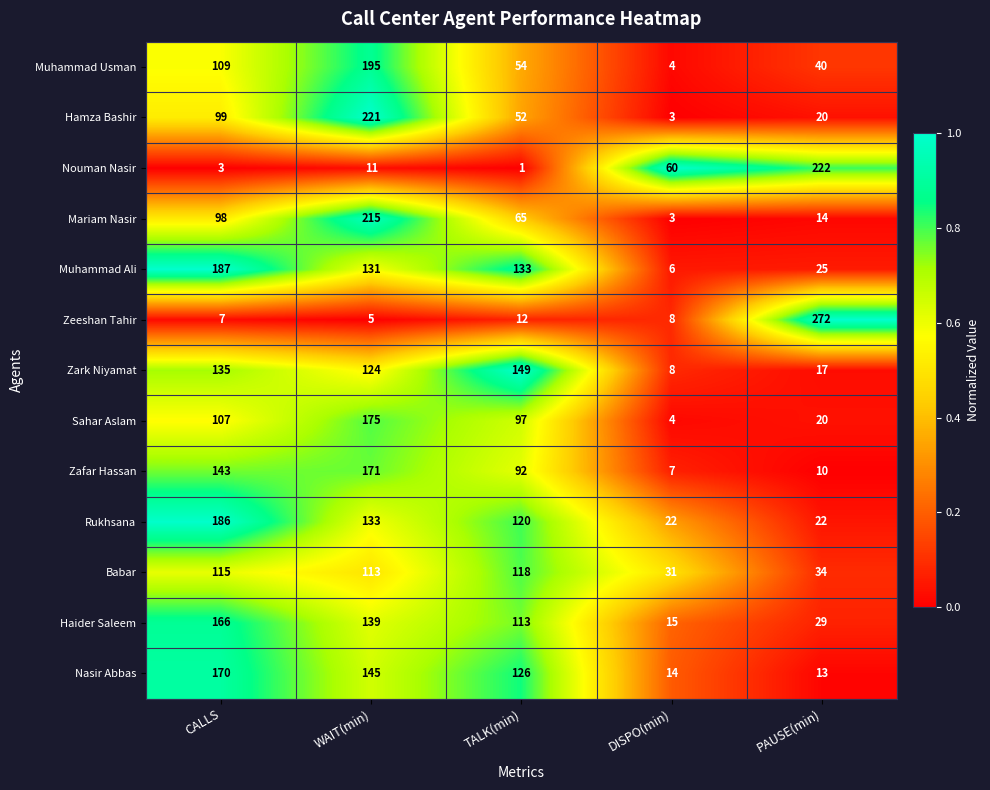

What is the difference between the second highest and minimum values in the Rukhsana series?

111